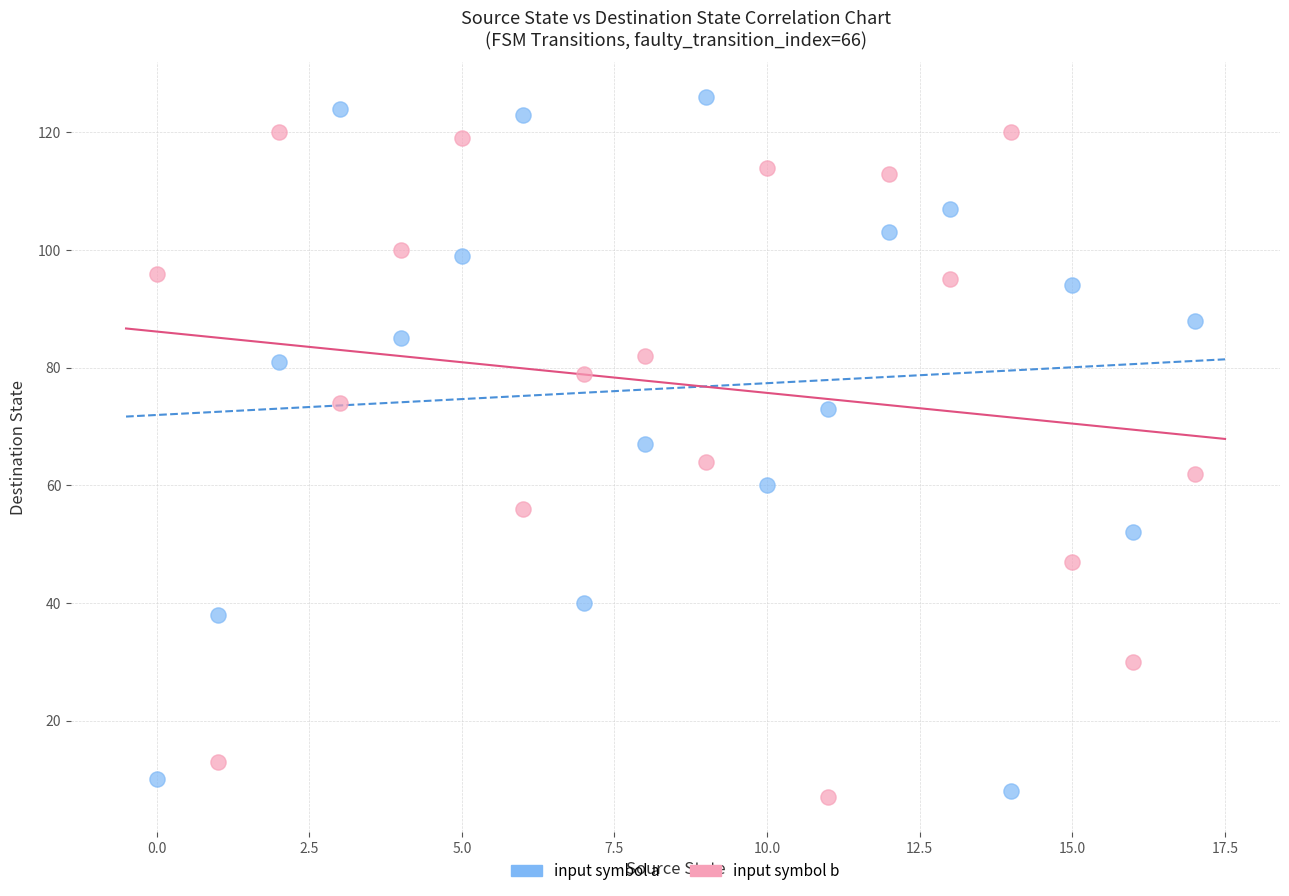

Across all data points, what is the range of Y values (max minus min)?

119